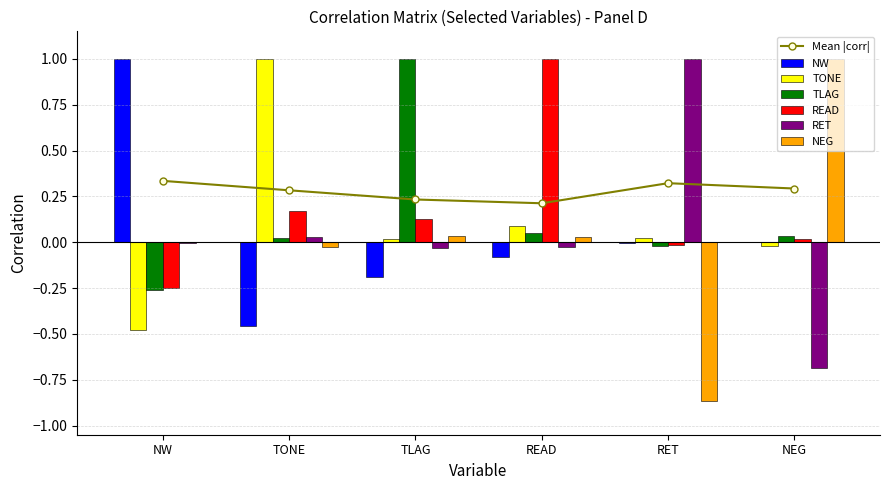

What is the label of the 4th bar from the right?

TLAG